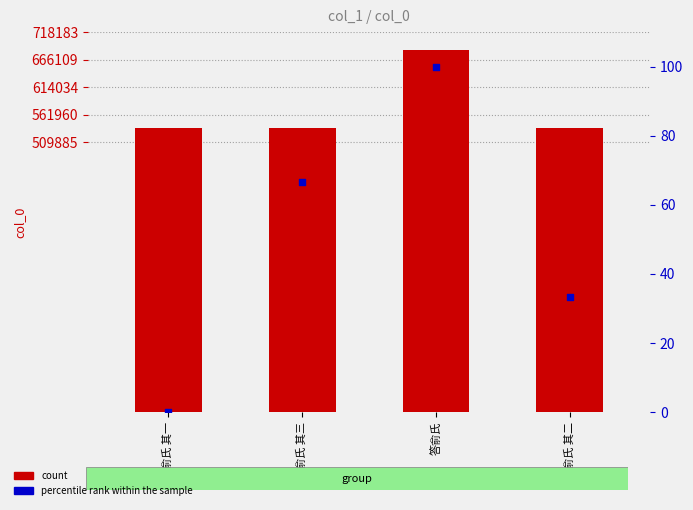

Is the value of col_0 at 答俞氏 greater than the value of percentile rank within the sample at 答俞氏?

Yes